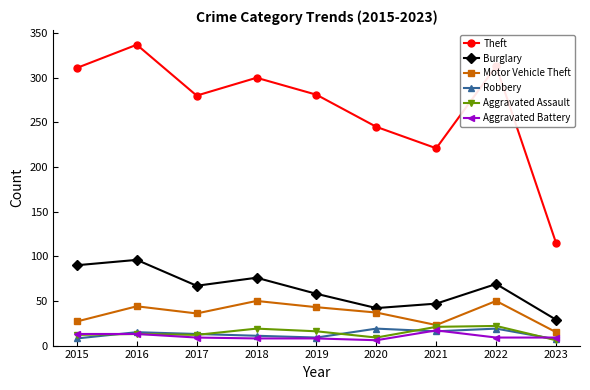

What is the total value across all series at 2020?

358